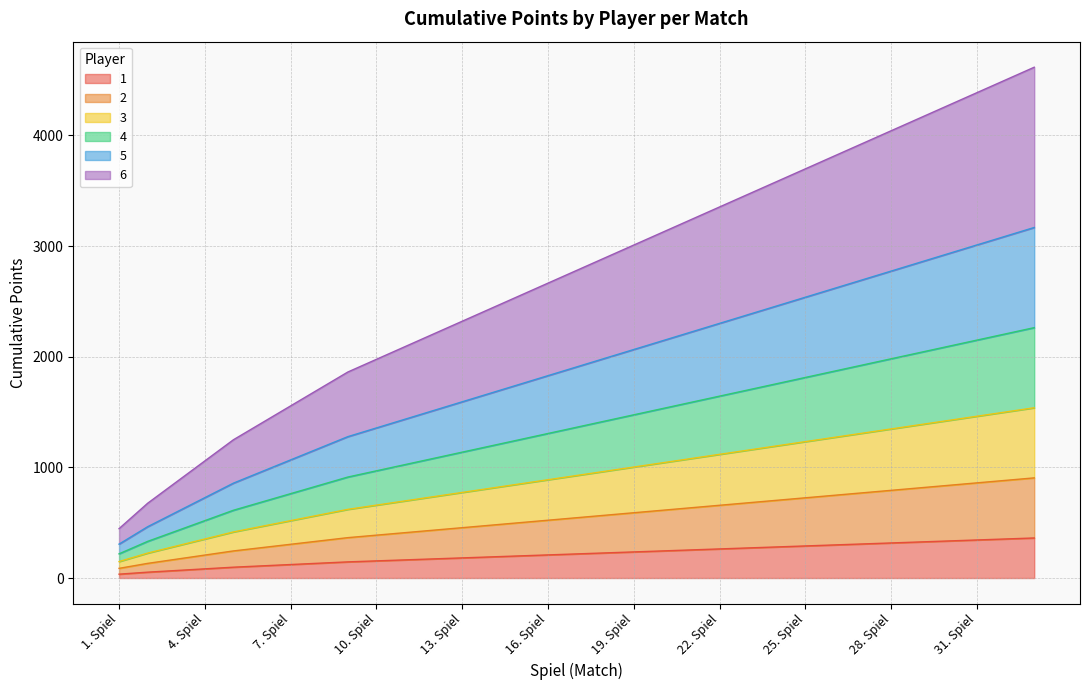

What is the highest value of the 1 series?

362.0